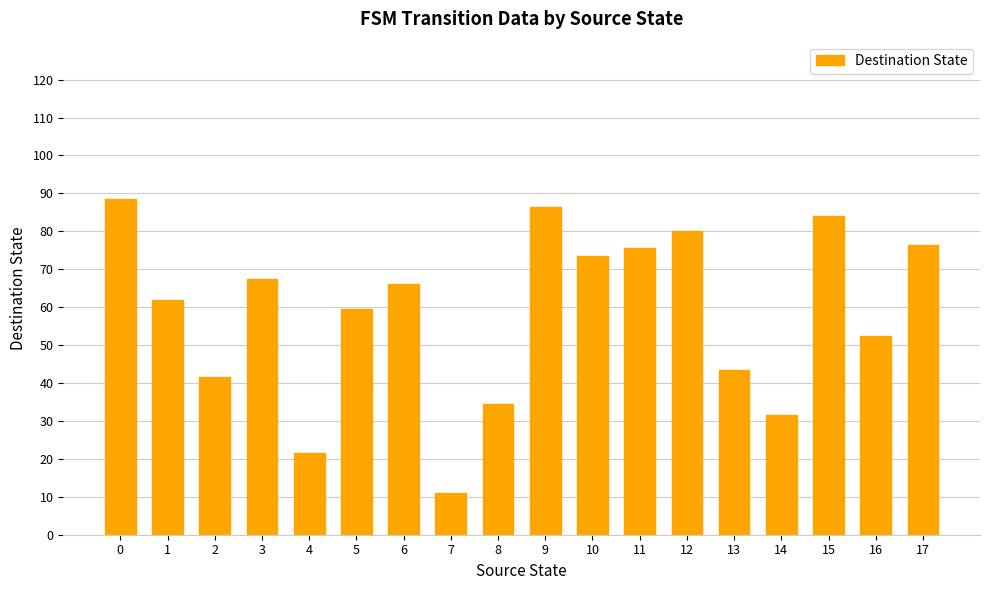

What is the value of the 7th bar from the left?

66.0